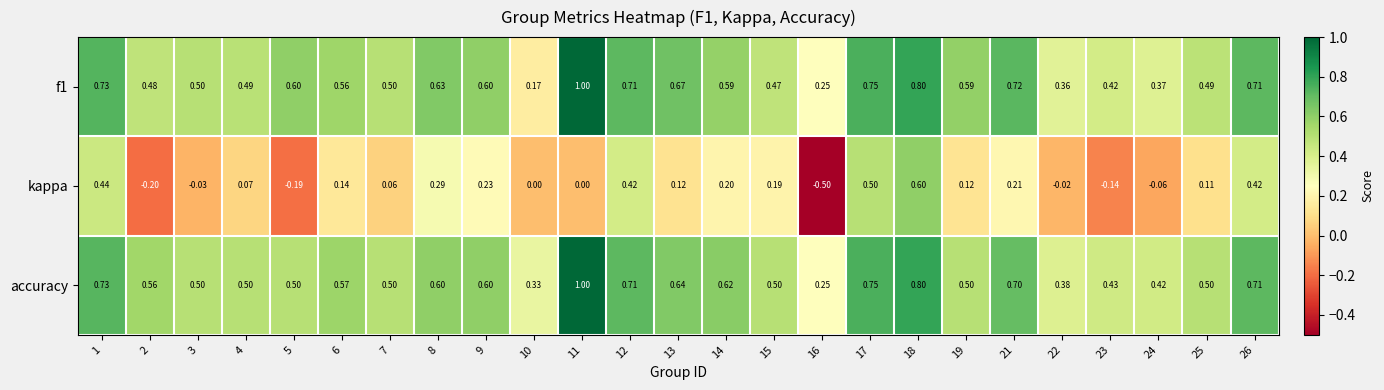

Rank the series at 10 from highest to lowest value.

accuracy, f1, kappa